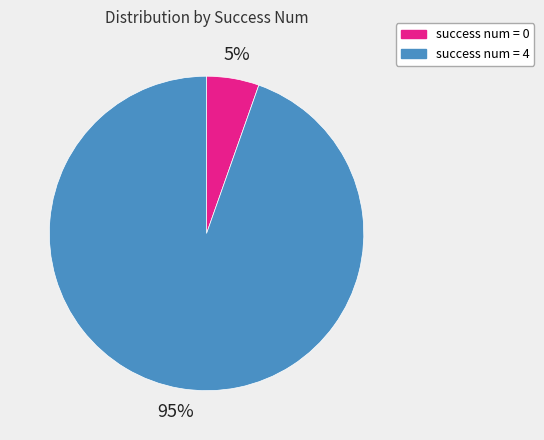

To the nearest percent, what is the average slice percentage?

50%